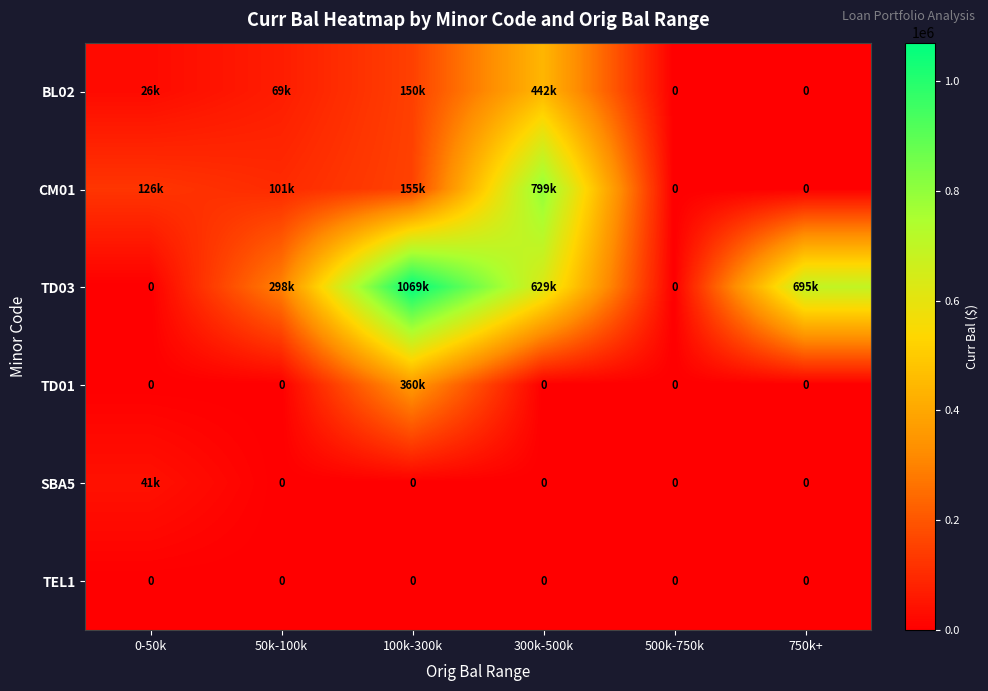

Which has a higher value, 100k-300k or 750k+?

100k-300k